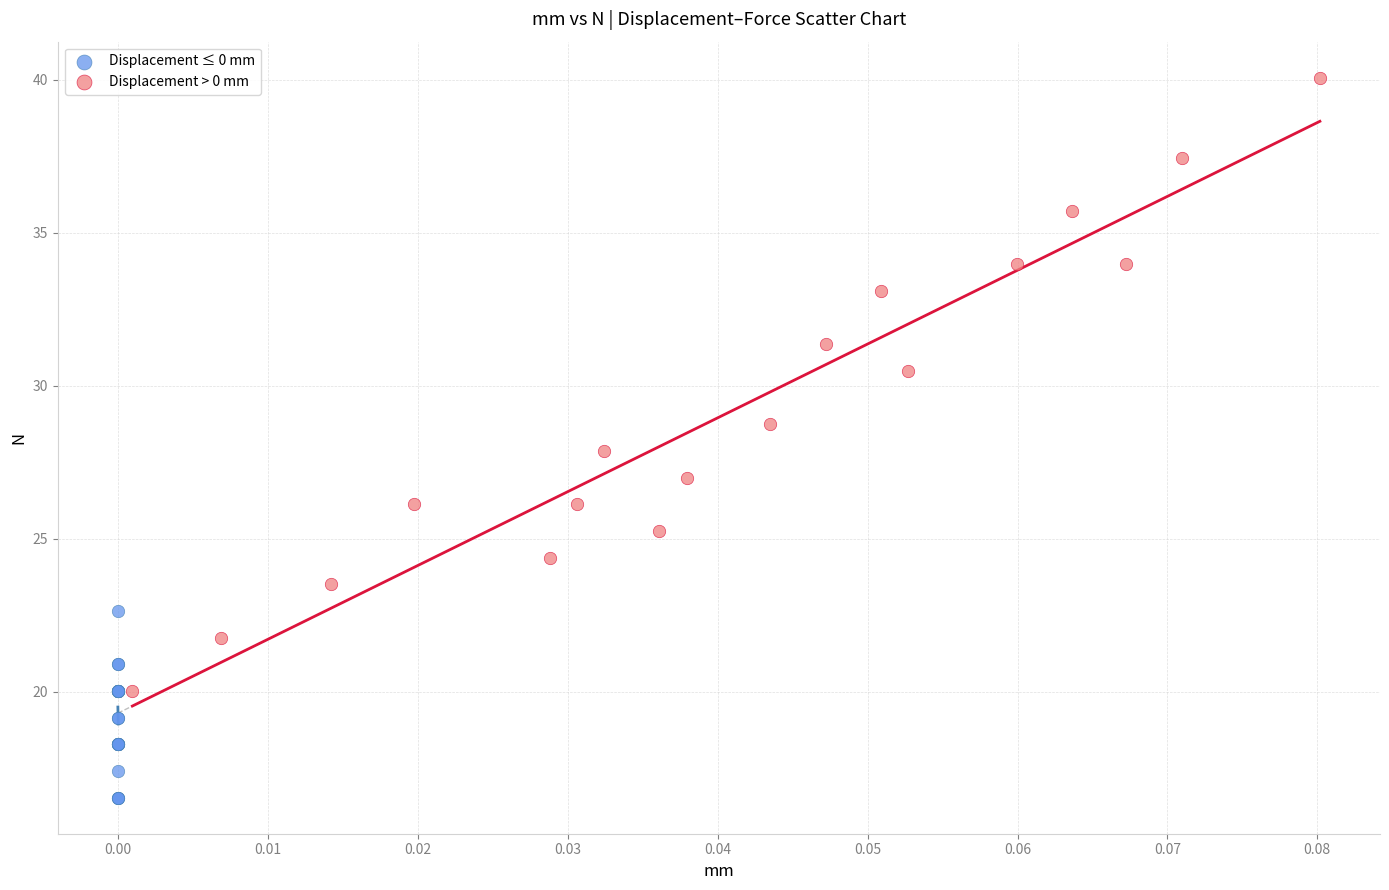

Which series reaches the maximum Y coordinate?

Displacement > 0 mm